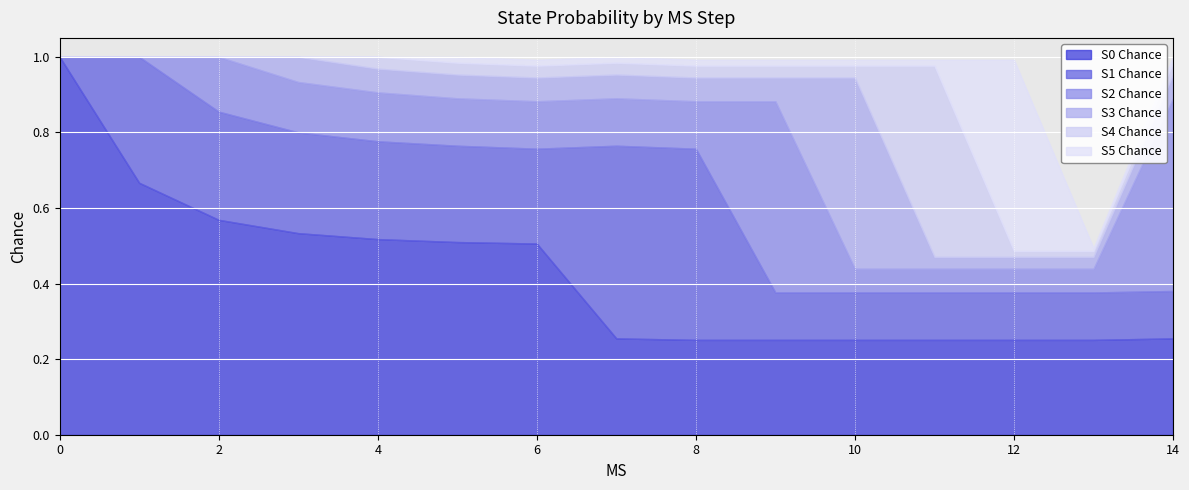

Reading right to left, transcribe all the data shown in this chart.

S0 Chance: 14=0.3	13=0.3	12=0.3	11=0.3	10=0.3	9=0.3	8=0.3	7=0.3	6=0.5	5=0.5	4=0.5	3=0.5	2=0.6	1=0.7	0=1.0
S1 Chance: 14=0.1	13=0.1	12=0.1	11=0.1	10=0.1	9=0.1	8=0.5	7=0.5	6=0.3	5=0.3	4=0.3	3=0.3	2=0.3	1=0.3	0=0.0
S2 Chance: 14=0.5	13=0.1	12=0.1	11=0.1	10=0.1	9=0.5	8=0.1	7=0.1	6=0.1	5=0.1	4=0.1	3=0.1	2=0.1	1=0.0	0=0.0
S3 Chance: 14=0.1	13=0.0	12=0.0	11=0.0	10=0.5	9=0.1	8=0.1	7=0.1	6=0.1	5=0.1	4=0.1	3=0.1	2=0.0	1=0.0	0=0.0
S4 Chance: 14=0.0	13=0.0	12=0.0	11=0.5	10=0.0	9=0.0	8=0.0	7=0.0	6=0.0	5=0.0	4=0.0	3=0.0	2=0.0	1=0.0	0=0.0
S5 Chance: 14=0.0	13=0.0	12=0.5	11=0.0	10=0.0	9=0.0	8=0.0	7=0.0	6=0.0	5=0.0	4=0.0	3=0.0	2=0.0	1=0.0	0=0.0